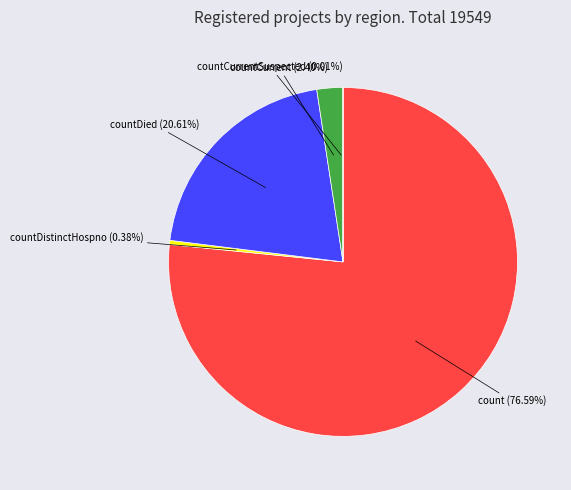

Is there a majority slice in this chart?

Yes